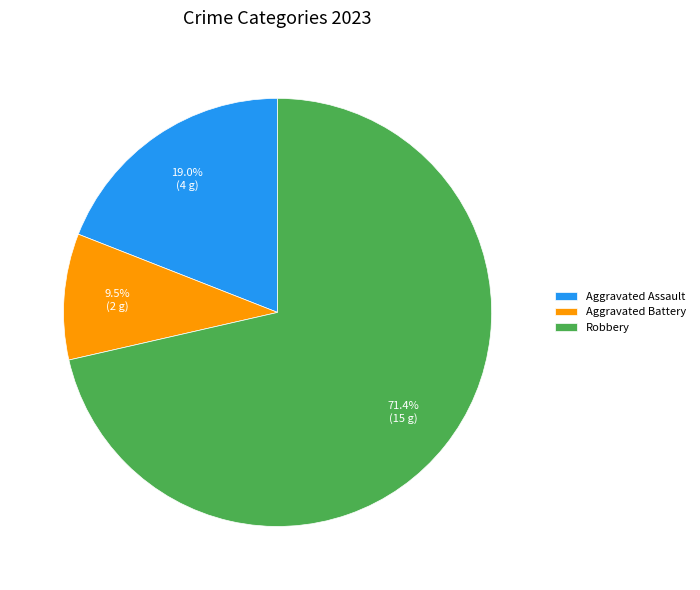

Is it true that Aggravated Battery is 1% of the pie?

False